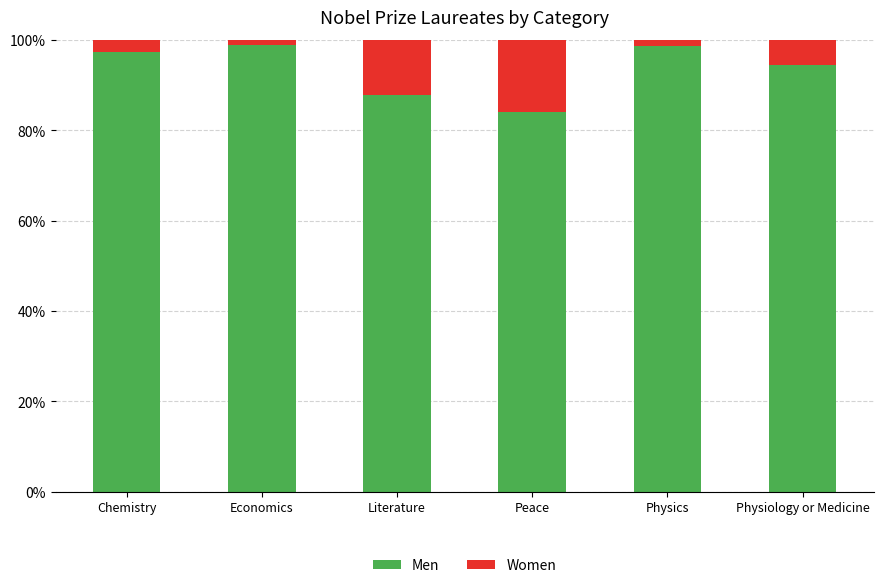

At which label is Men closest to 91?

Literature